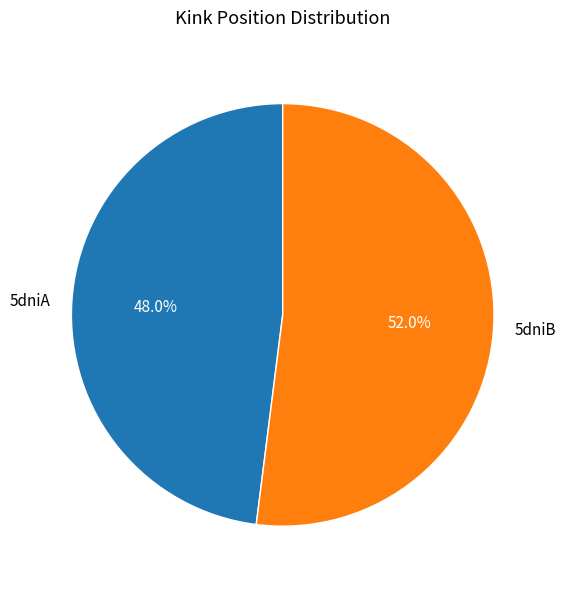

To the nearest percent, what is the average slice percentage?

50%